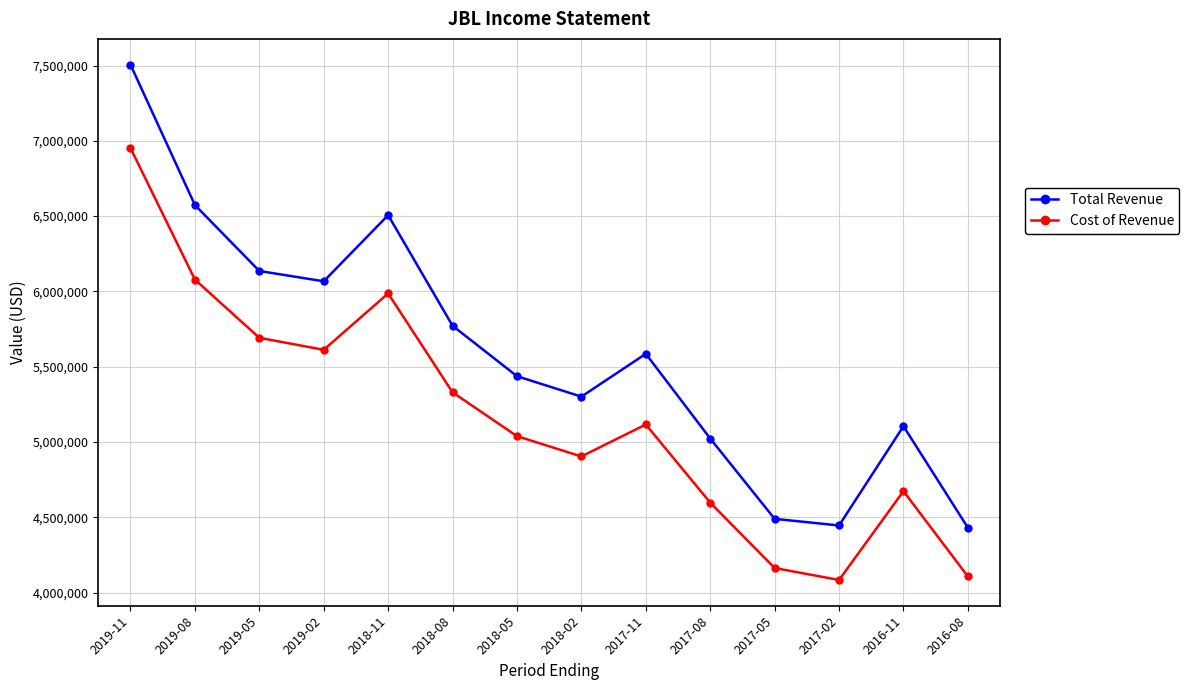

What is the label of the 12th point from the left?

2017-02